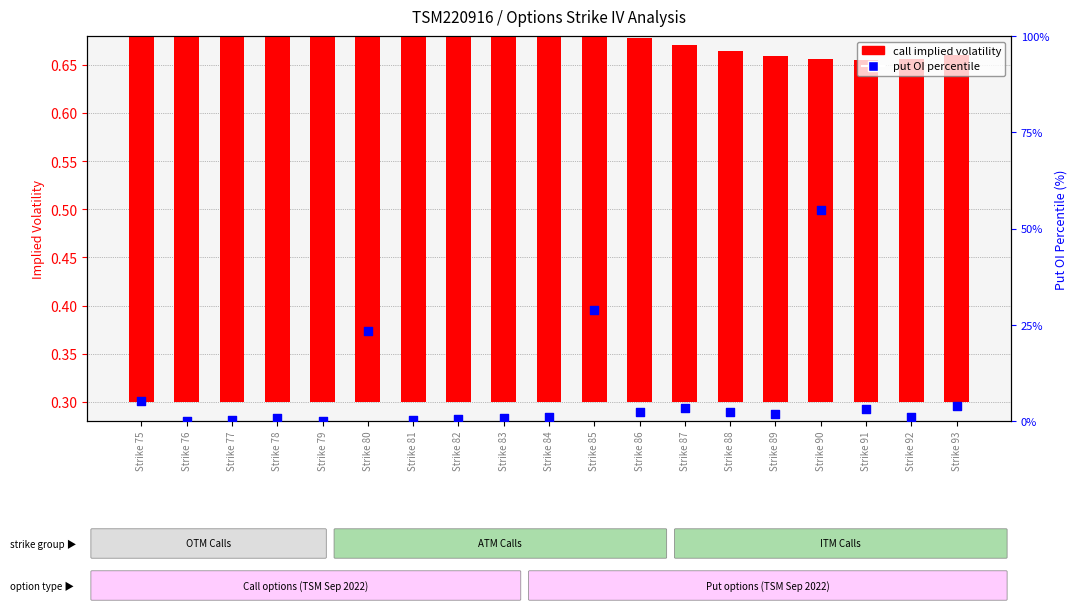

At how many categories does at least one series exceed 47?

1